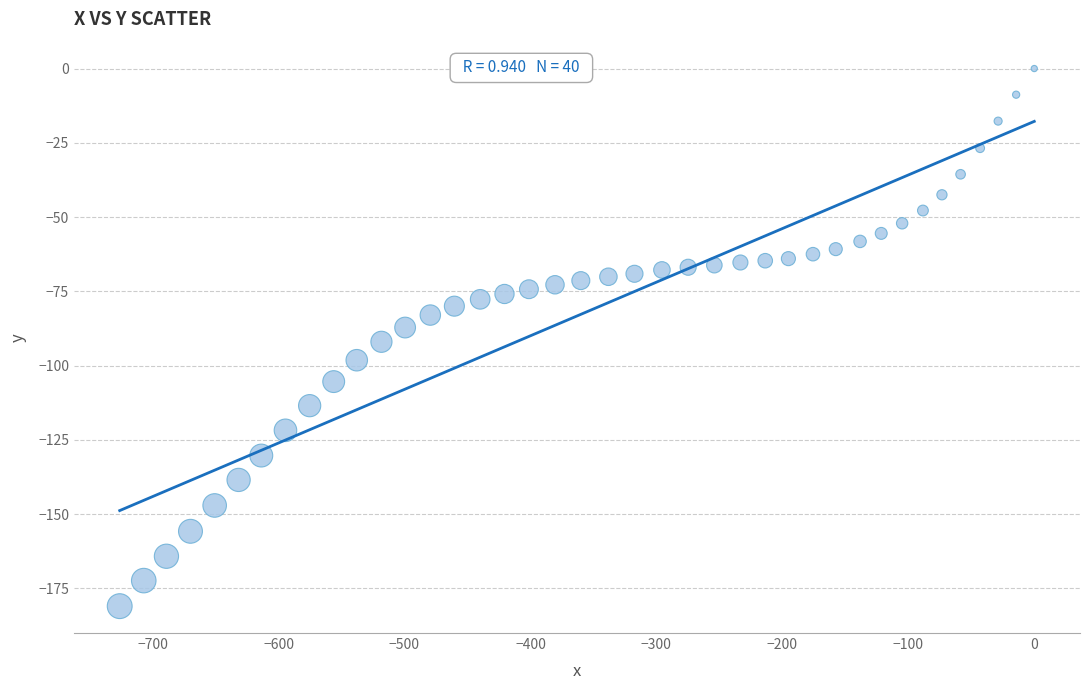

What is the range of Y values (max minus min)?

181.0